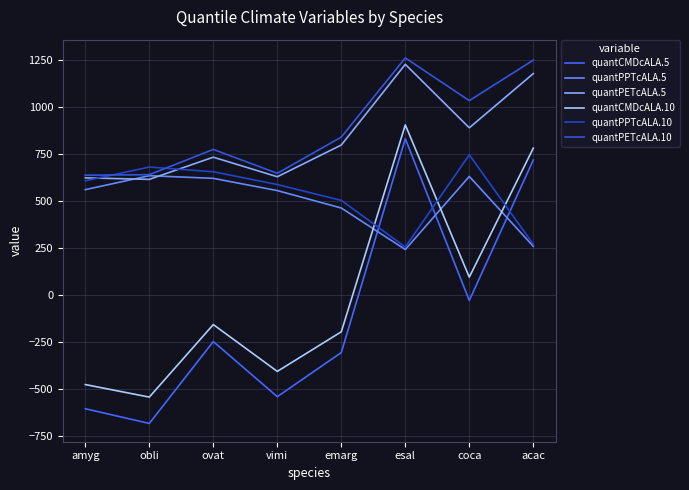

Reading left to right, list all the values displayed in this chart.

quantCMDcALA.5: -603.6	-681.7	-246.7	-539.6	-305.2	830.4	-28.8	717.6
quantPPTcALA.5: 560.0	634.0	620.0	555.0	462.4	242.0	630.0	259.0
quantPETcALA.5: 622.7	614.5	732.4	628.5	797.0	1225.6	888.4	1176.4
quantCMDcALA.10: -475.2	-541.8	-156.6	-405.3	-194.9	903.8	95.4	780.3
quantPPTcALA.10: 607.0	680.0	655.0	587.0	503.0	255.5	745.0	270.0
quantPETcALA.10: 636.9	639.5	773.7	646.7	839.2	1259.5	1032.8	1247.8